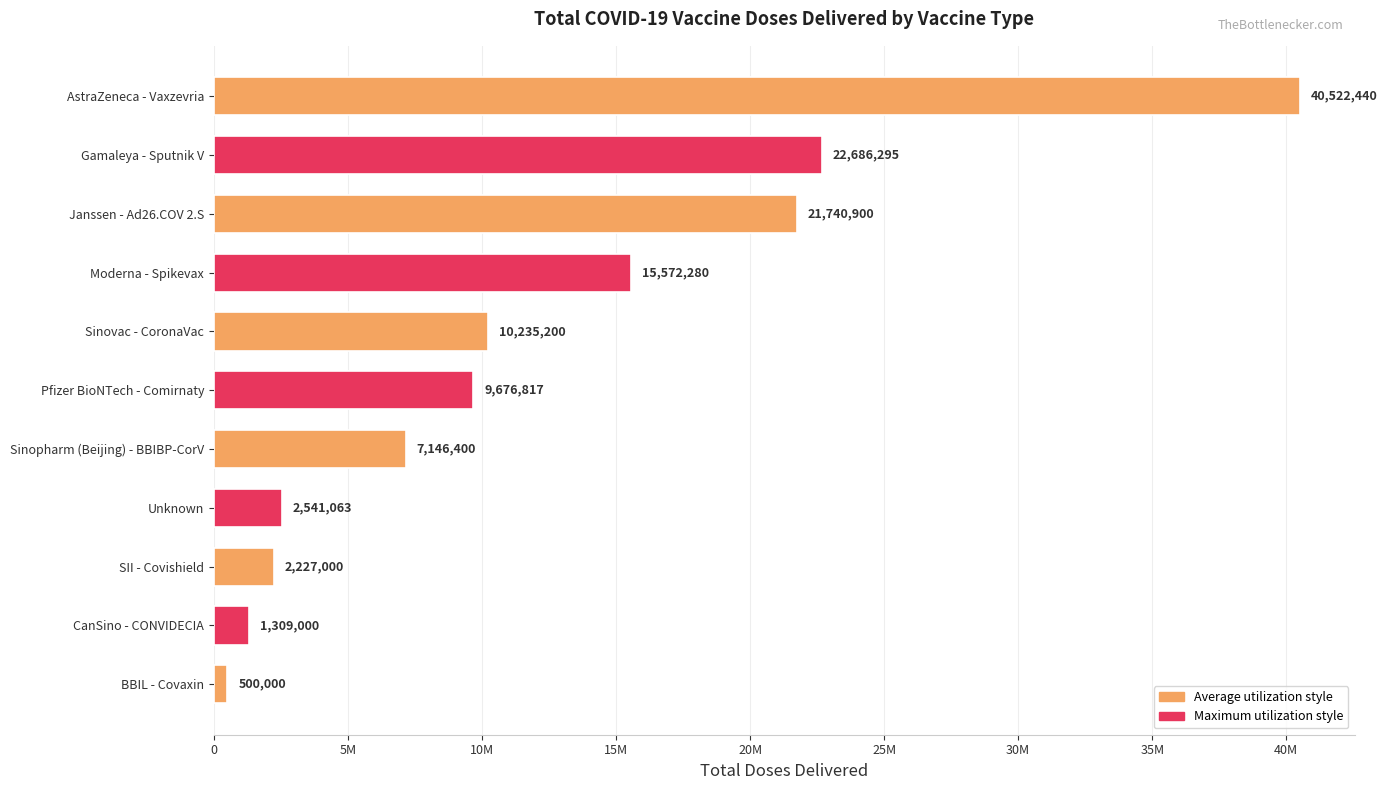

Are the bars horizontal?

Yes